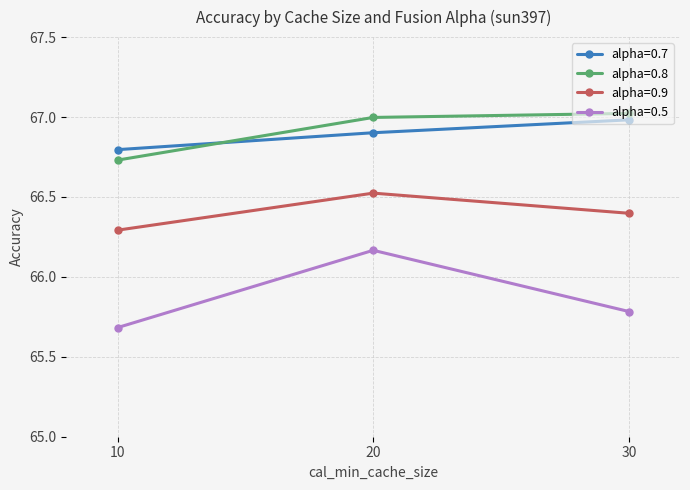

Which category has the lowest value in the alpha=0.8 series?

10